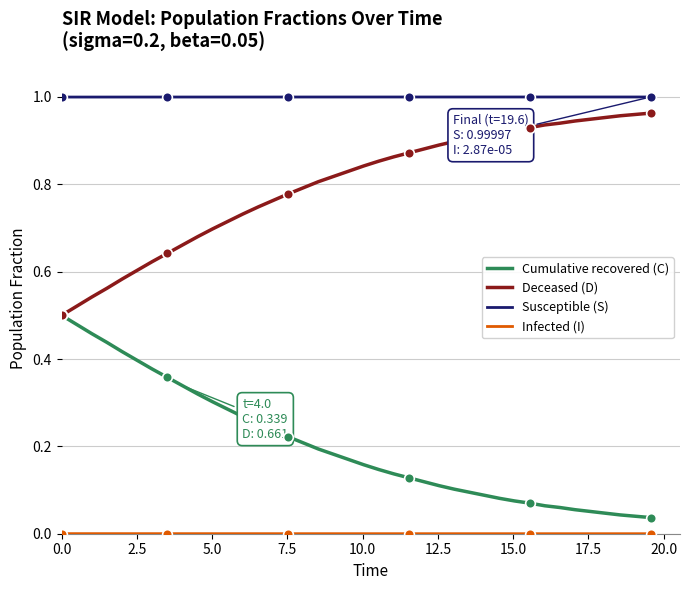

True or false: Cumulative recovered (C) and Susceptible (S) intersect in this chart.

False